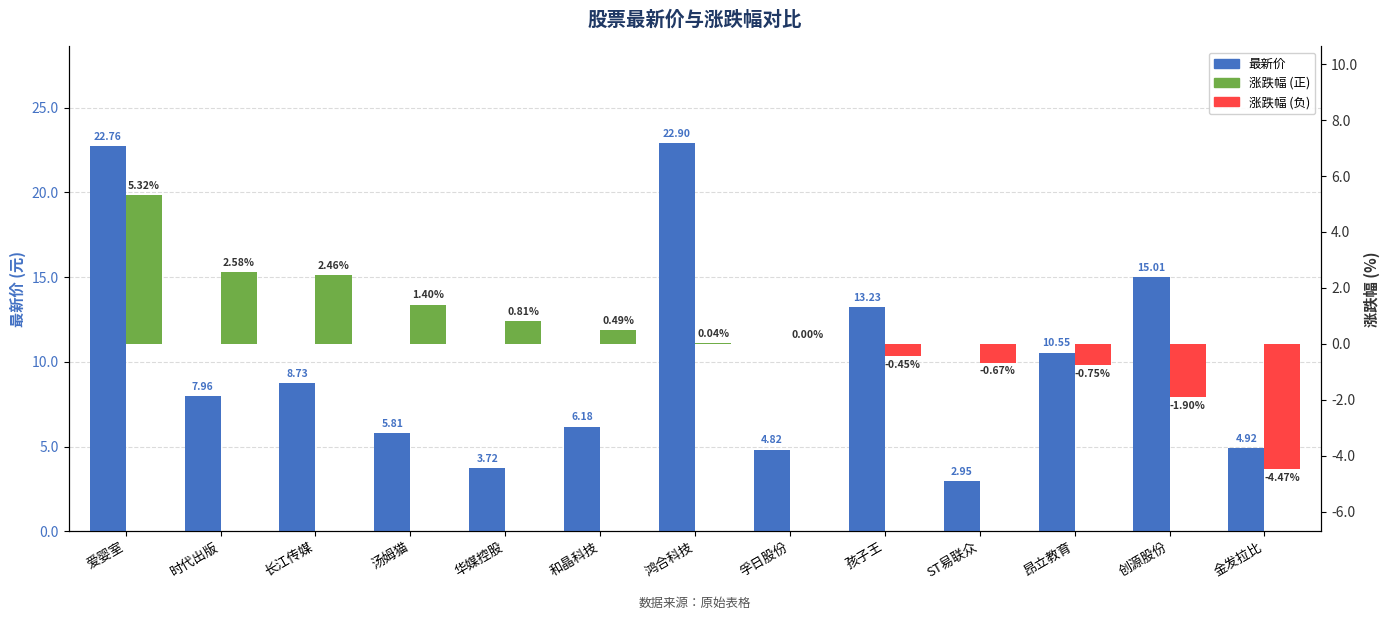

Rank the series by their average value, from highest to lowest.

最新价, 涨跌幅